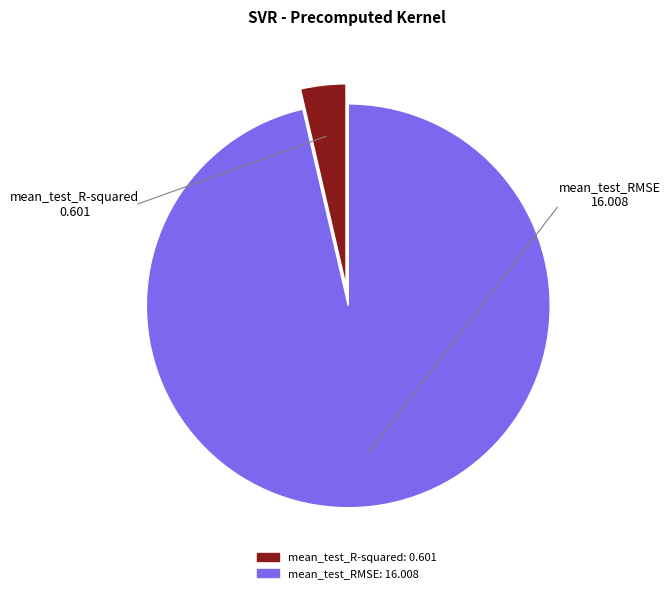

Does any single category account for the majority?

Yes